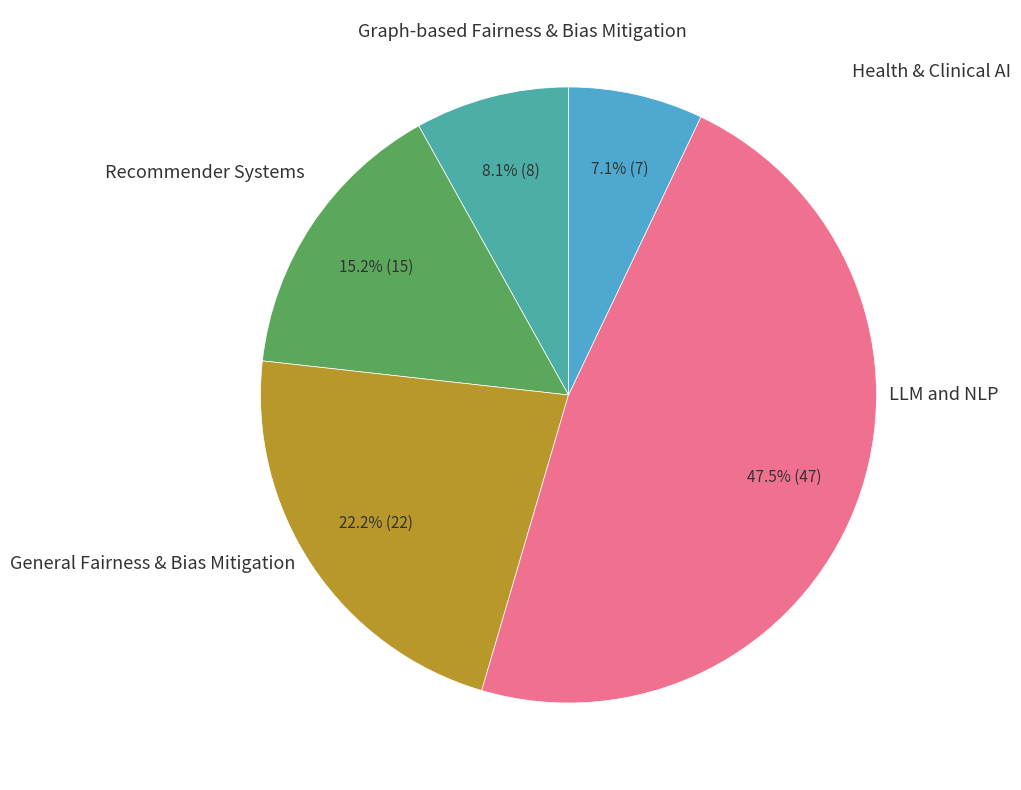

Count the number of slices in the pie.

5